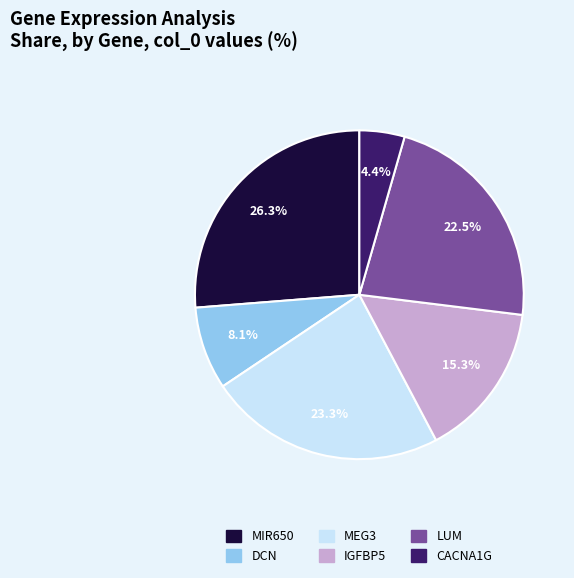

Between CACNA1G and DCN, which is larger?

DCN